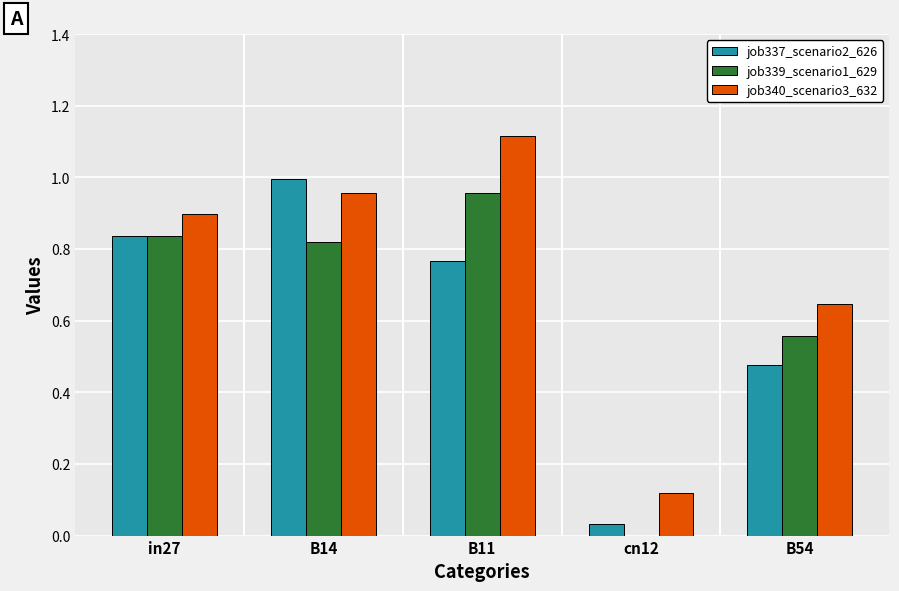

Between B14 and B54, which series saw the biggest shift?

job337_scenario2_626